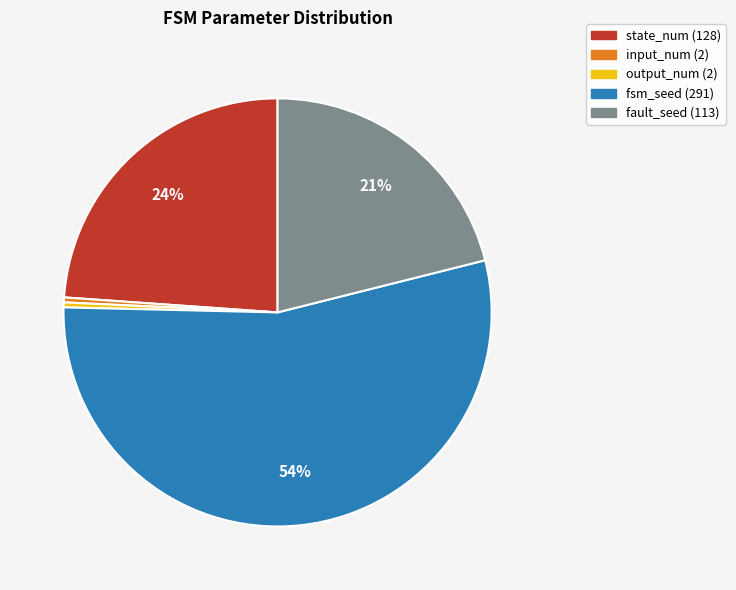

Is there any slice that represents more than half of the pie?

Yes